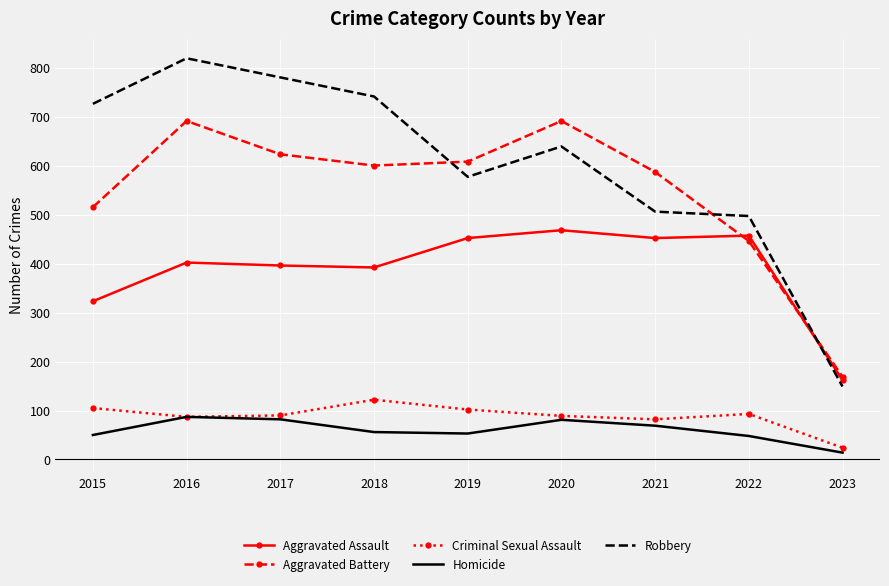

Which category has the lowest value in the Homicide series?

2023